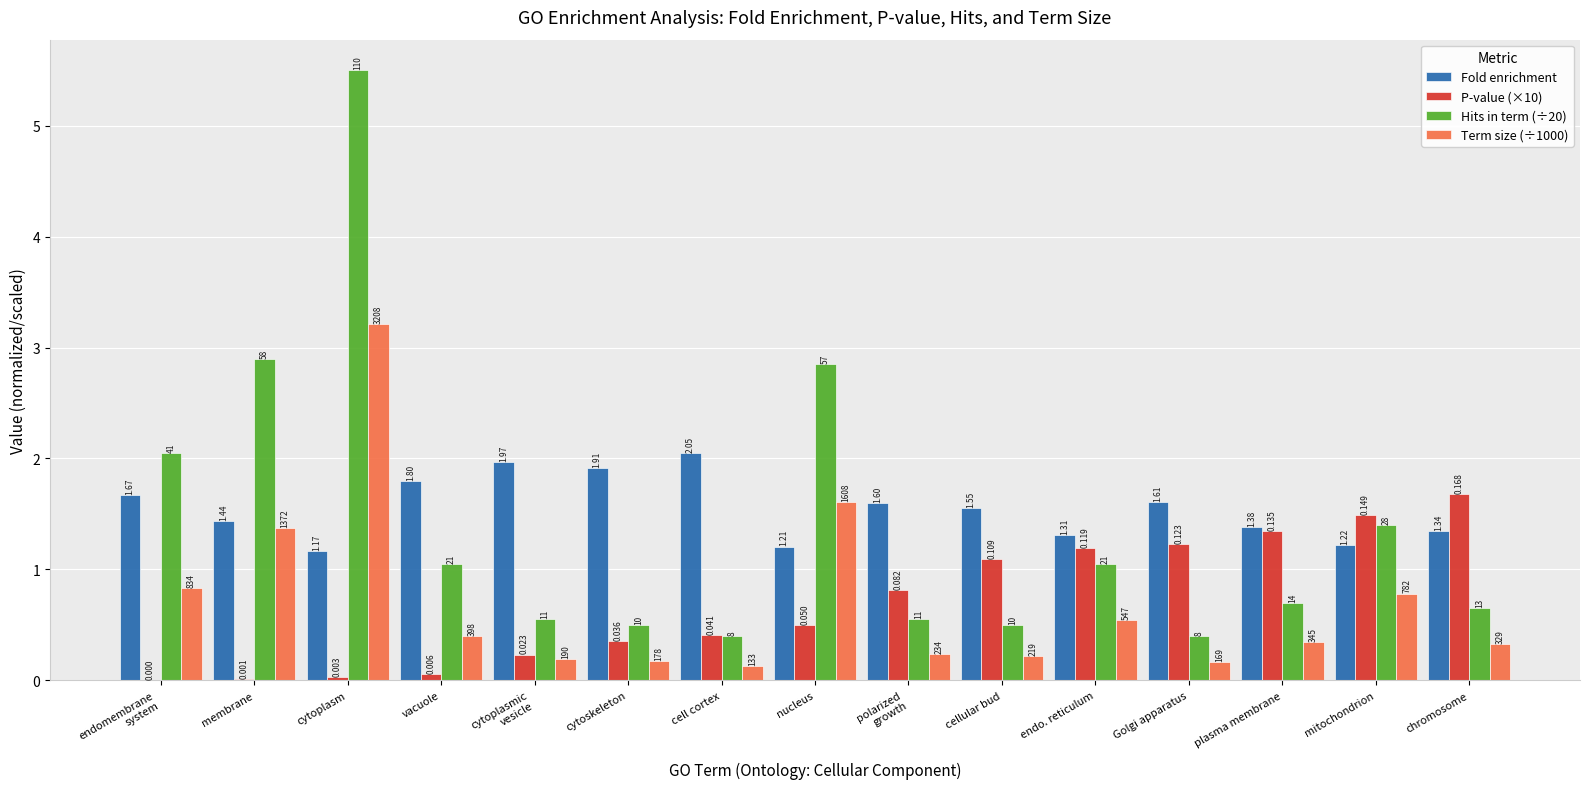

Which category has the highest value across all series?

cytoplasm